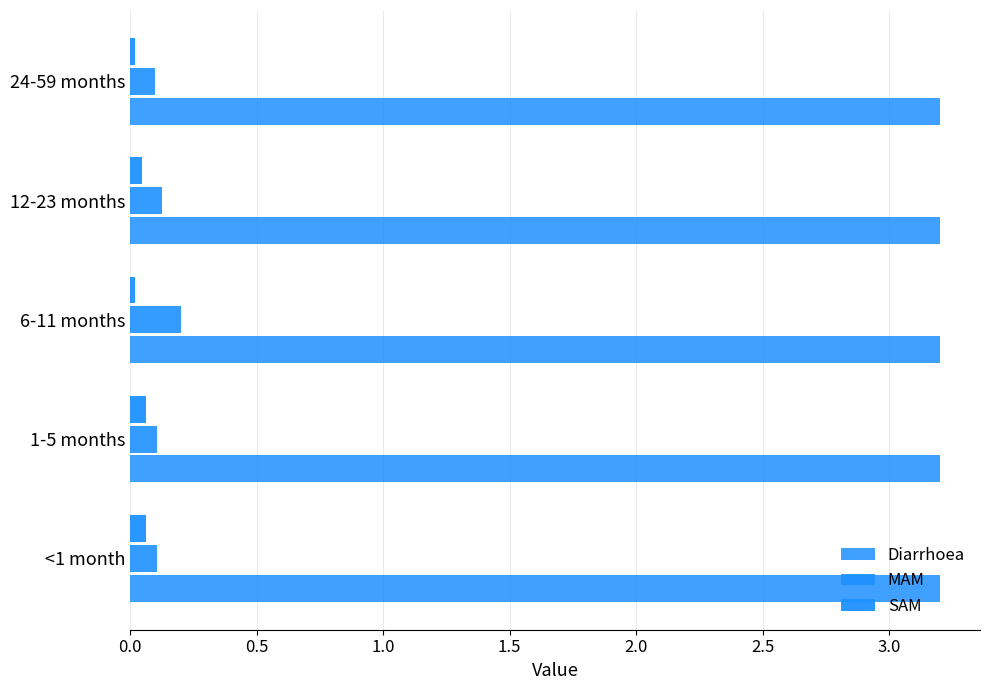

How many series are shown in this chart?

3